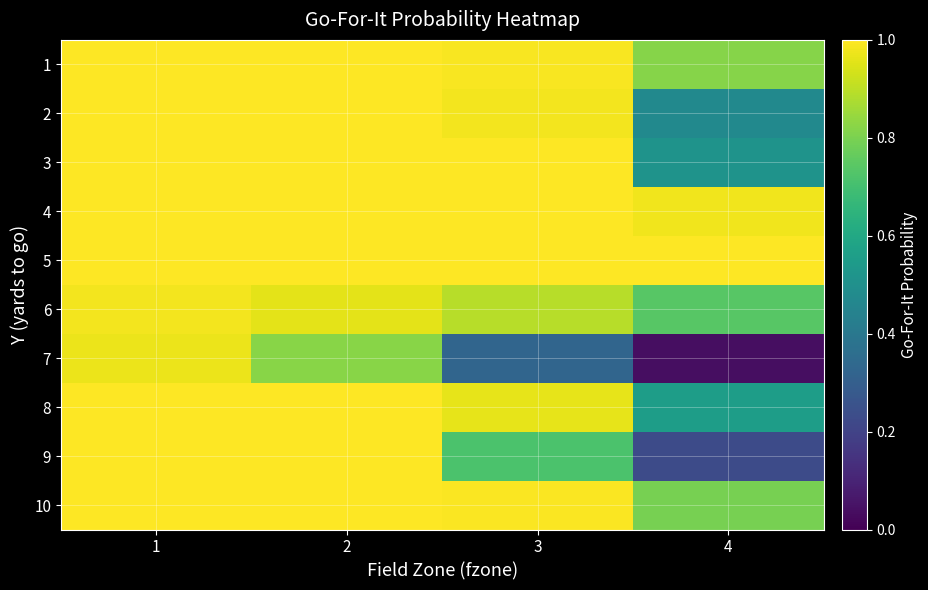

At which category is the sum across all series the highest?

1